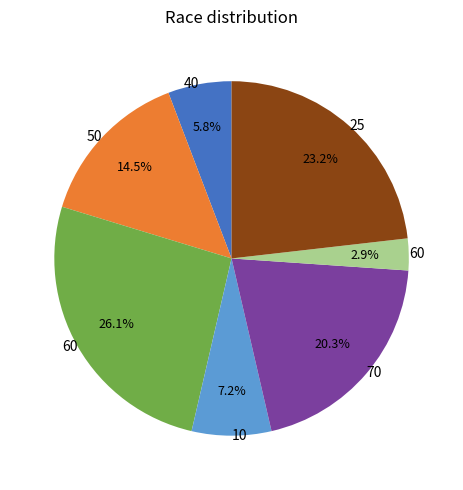

How many segments does this pie chart have?

7